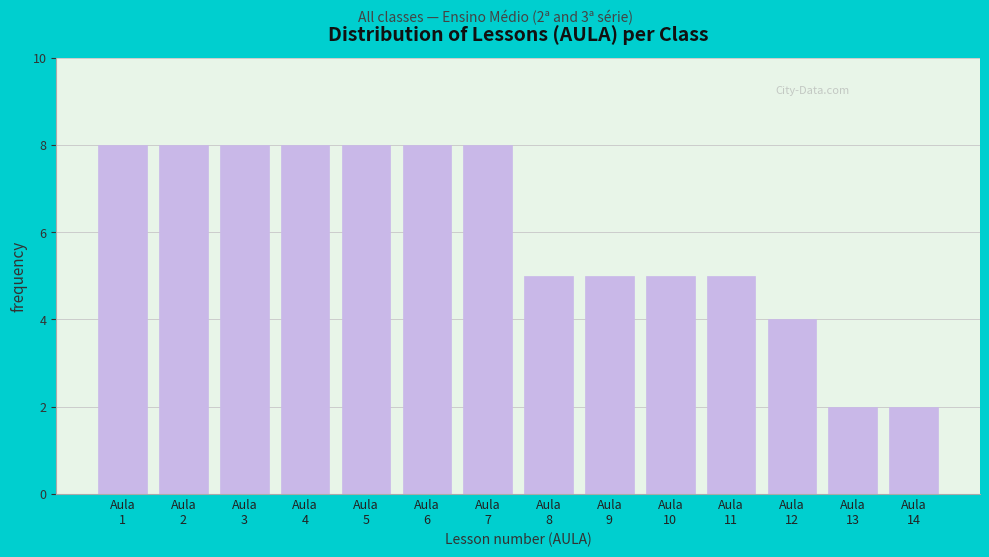

Reading left to right, extract all data points from this chart.

8	8	8	8	8	8	8	5	5	5	5	4	2	2